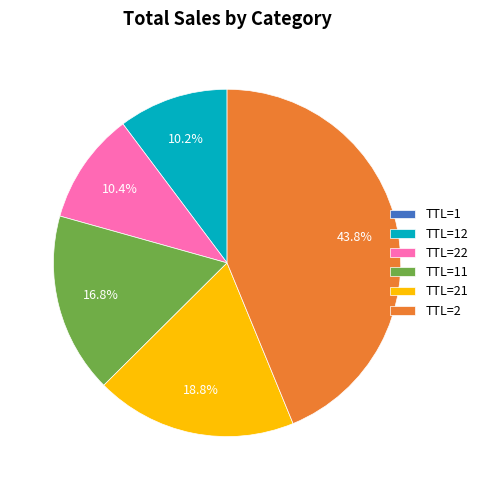

What portion of the pie excludes TTL=22?

89.6%